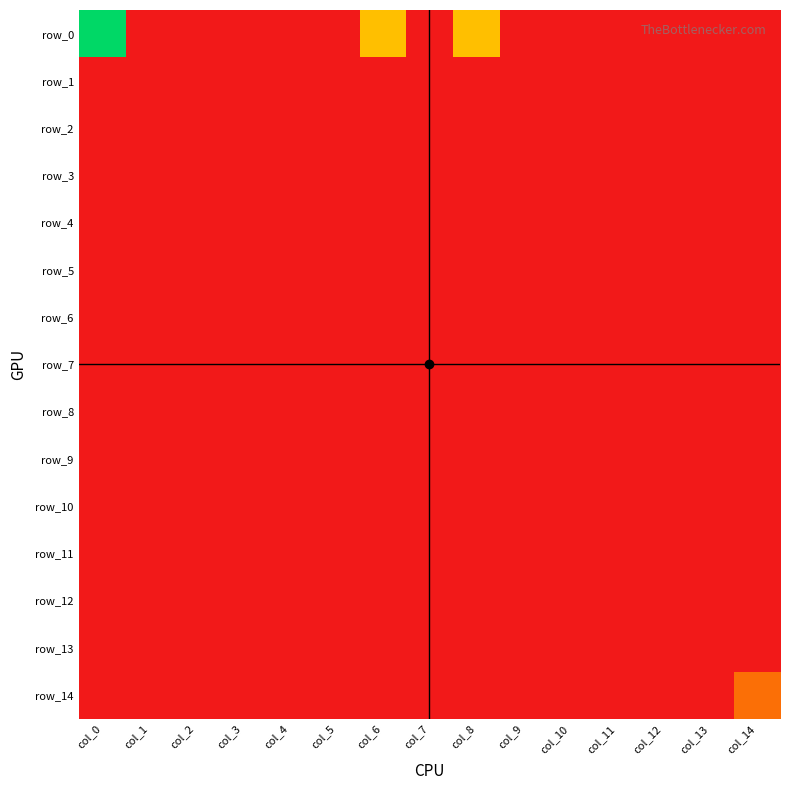

Reading left to right, extract all data points from this chart.

row_0: 4	0	0	0	0	0	2	0	2	0	0	0	0	0	0
row_1: 0	0	0	0	0	0	0	0	0	0	0	0	0	0	0
row_2: 0	0	0	0	0	0	0	0	0	0	0	0	0	0	0
row_3: 0	0	0	0	0	0	0	0	0	0	0	0	0	0	0
row_4: 0	0	0	0	0	0	0	0	0	0	0	0	0	0	0
row_5: 0	0	0	0	0	0	0	0	0	0	0	0	0	0	0
row_6: 0	0	0	0	0	0	0	0	0	0	0	0	0	0	0
row_7: 0	0	0	0	0	0	0	0	0	0	0	0	0	0	0
row_8: 0	0	0	0	0	0	0	0	0	0	0	0	0	0	0
row_9: 0	0	0	0	0	0	0	0	0	0	0	0	0	0	0
row_10: 0	0	0	0	0	0	0	0	0	0	0	0	0	0	0
row_11: 0	0	0	0	0	0	0	0	0	0	0	0	0	0	0
row_12: 0	0	0	0	0	0	0	0	0	0	0	0	0	0	0
row_13: 0	0	0	0	0	0	0	0	0	0	0	0	0	0	0
row_14: 0	0	0	0	0	0	0	0	0	0	0	0	0	0	1